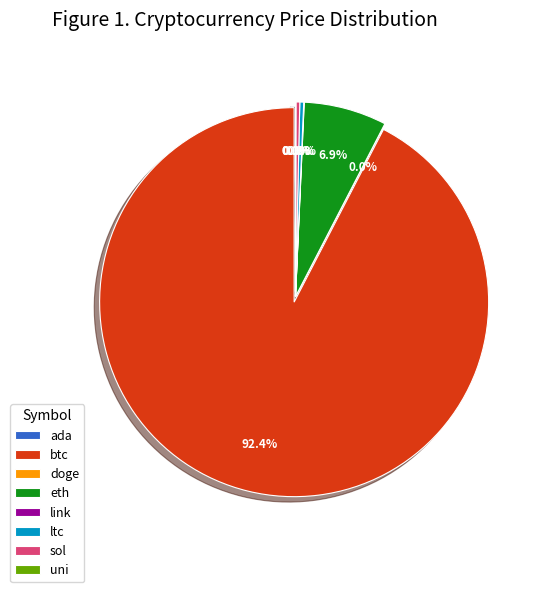

Which slice is the largest?

btc